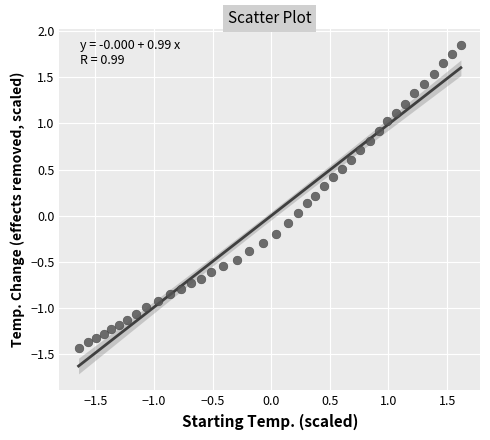

What is the range of Y values (max minus min)?

3.3